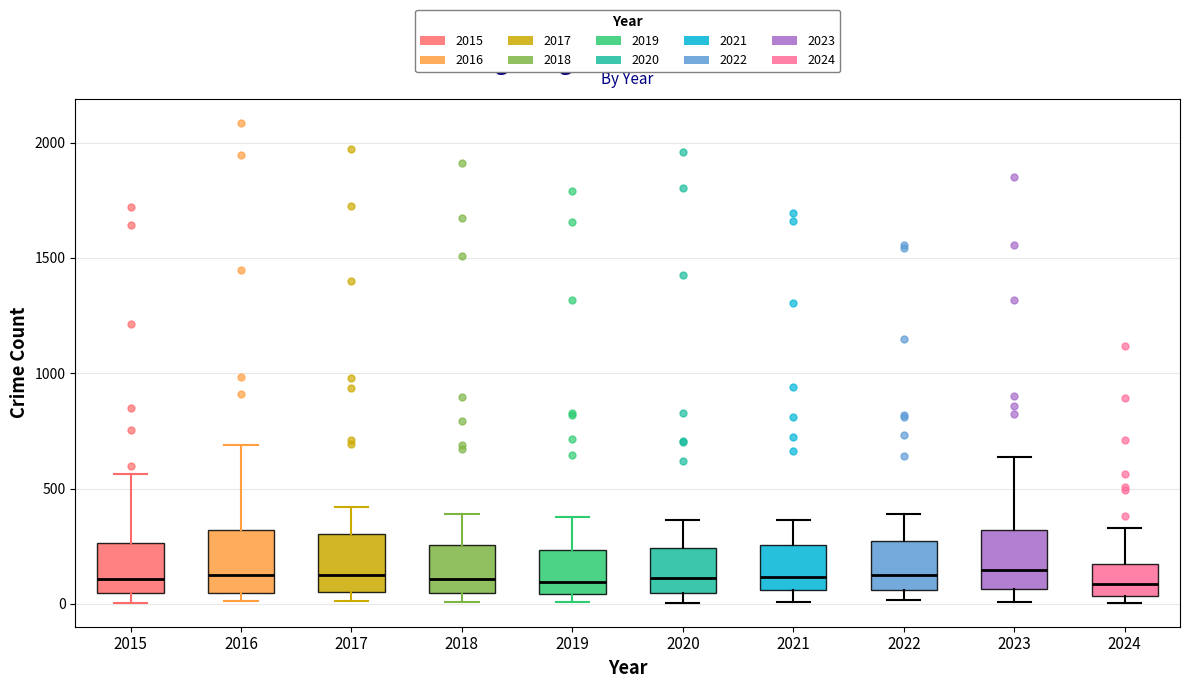

Where does the median line of the box at x = 2022 sit on the y-axis? The values are not printed on the chart, so give them approximately, as read against the axis.

100